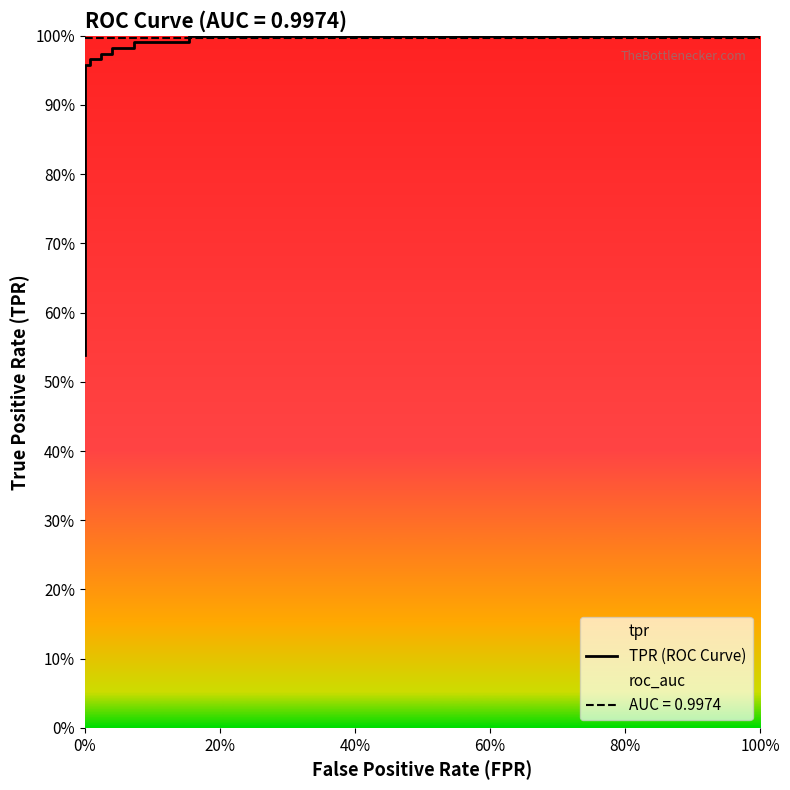

What is the ratio of the value at 0% to the value at 100%?

1.0